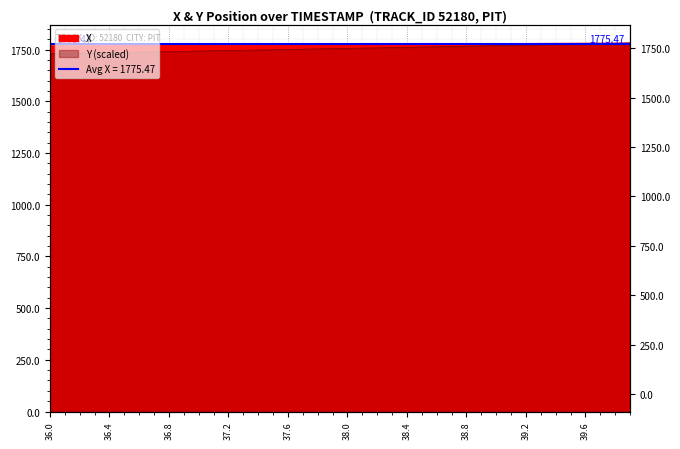

True or false: X and Y intersect in this chart.

False